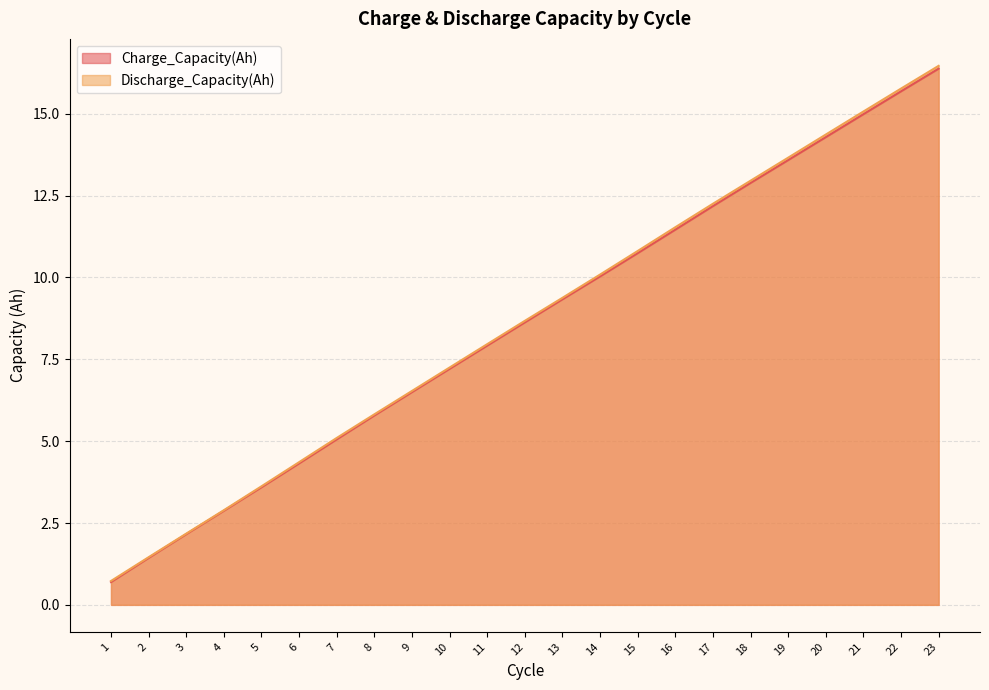

What is the greatest value displayed?

16.5